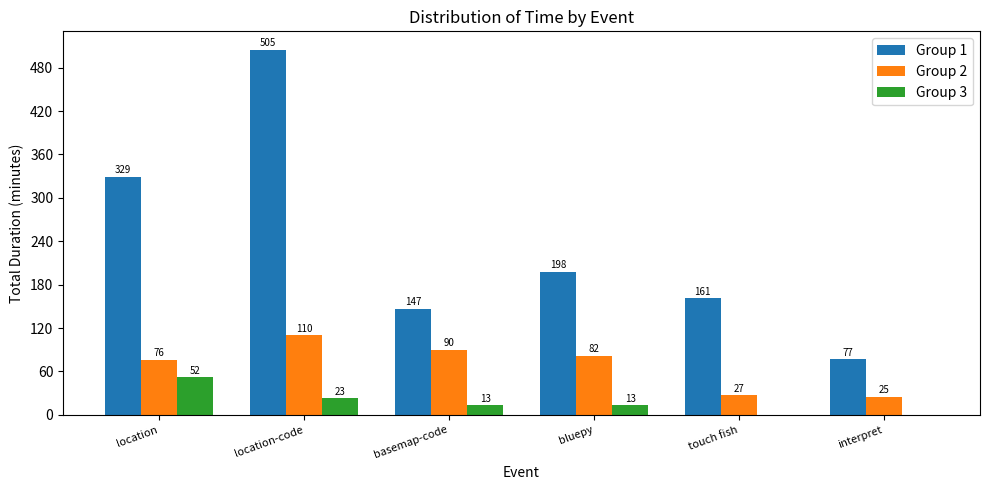

The value of Group 1 at touch fish is 90. True or false?

False